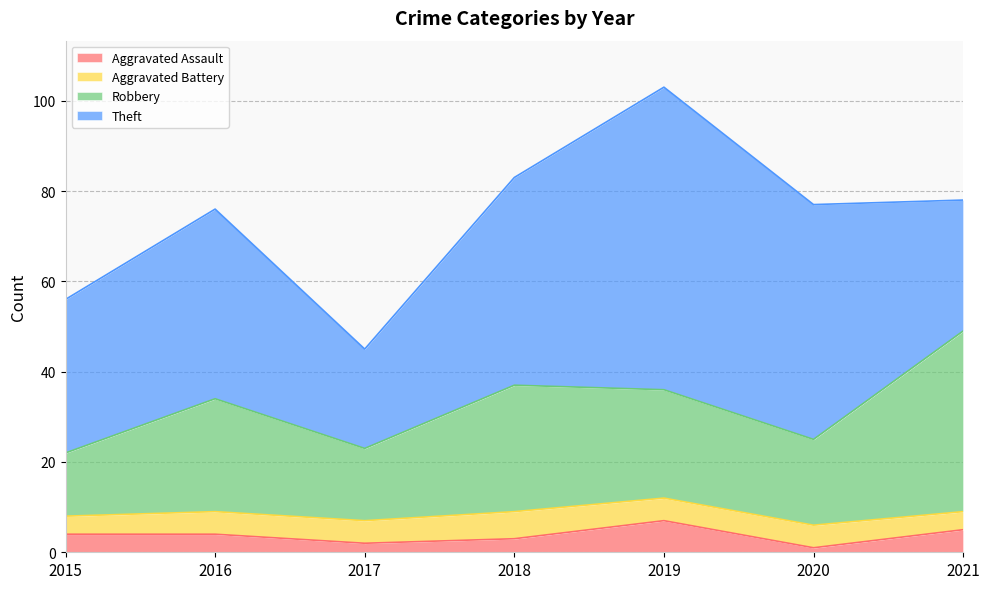

Rank the categories by Total value from lowest to highest.

2017, 2015, 2016, 2020, 2021, 2018, 2019